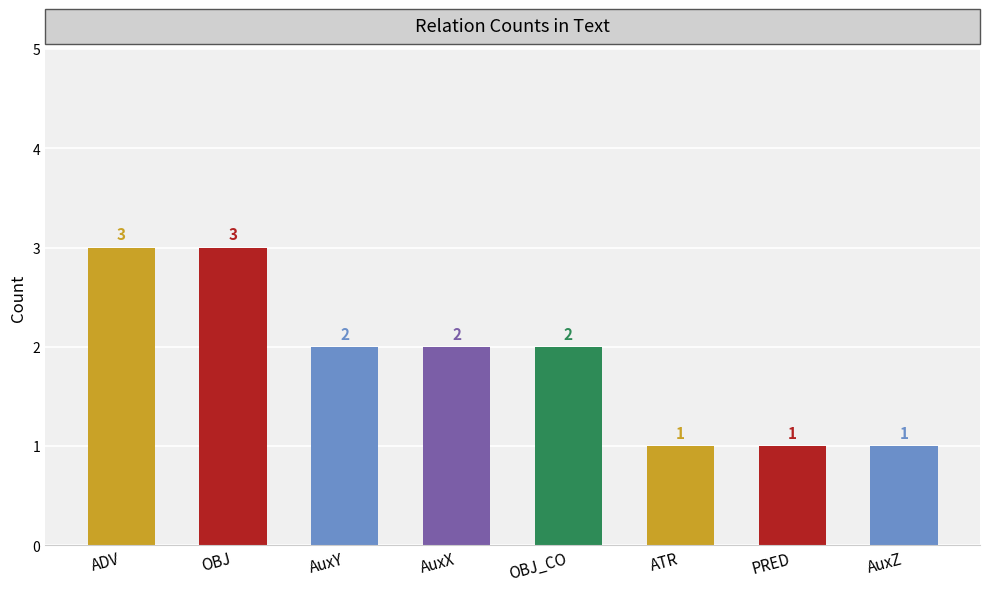

At which label does the data first exceed 2?

ADV